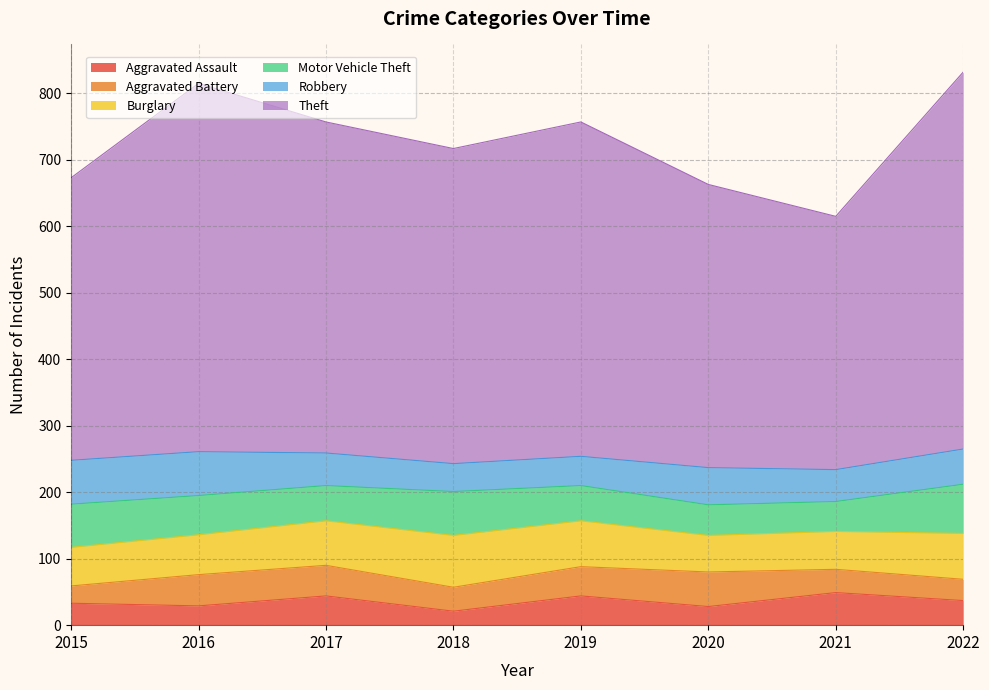

Which series has the largest range (max minus min)?

Theft